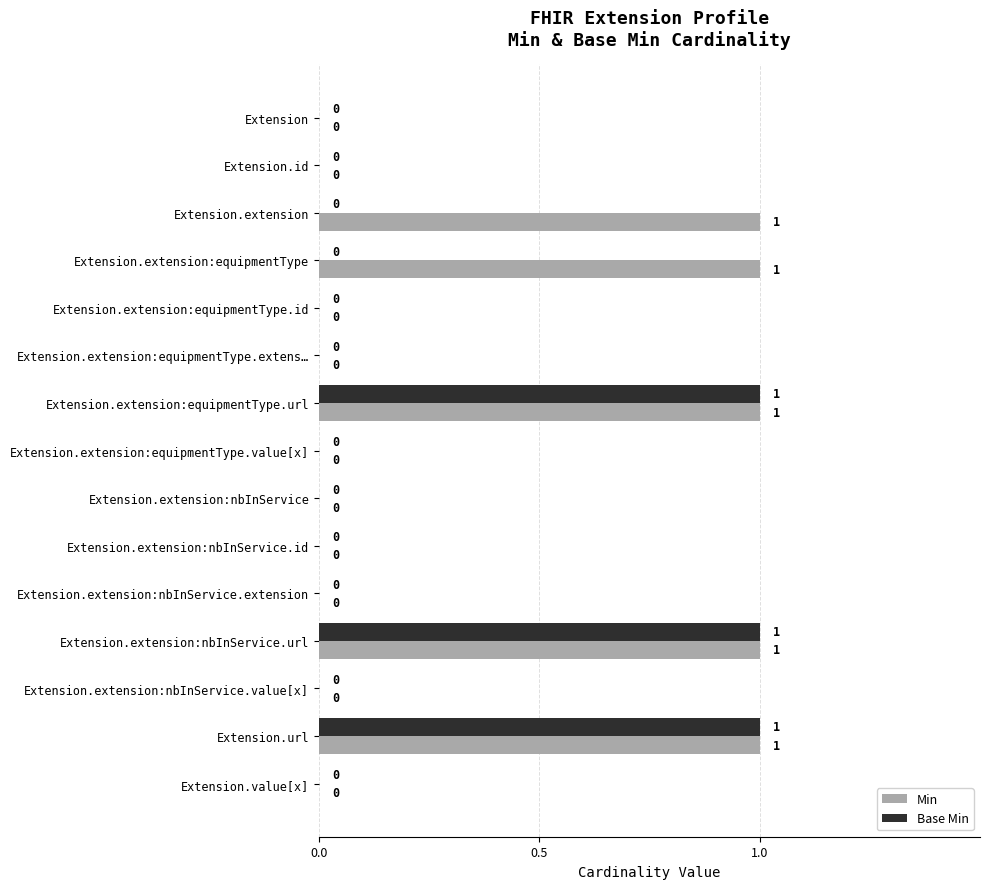

What is the sum of all Base Min values?

3